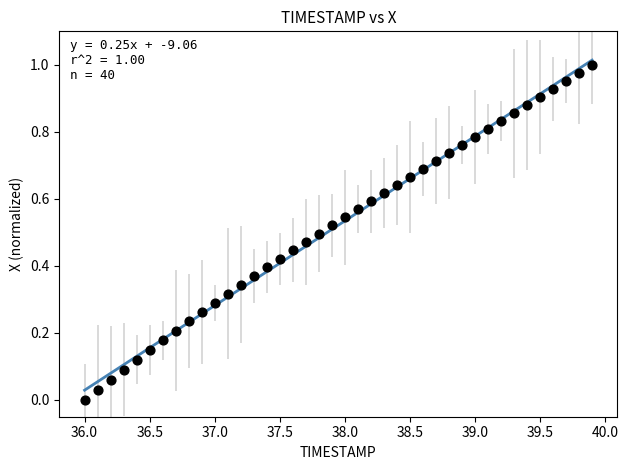

What is the range of X values (max minus min)?

3.9